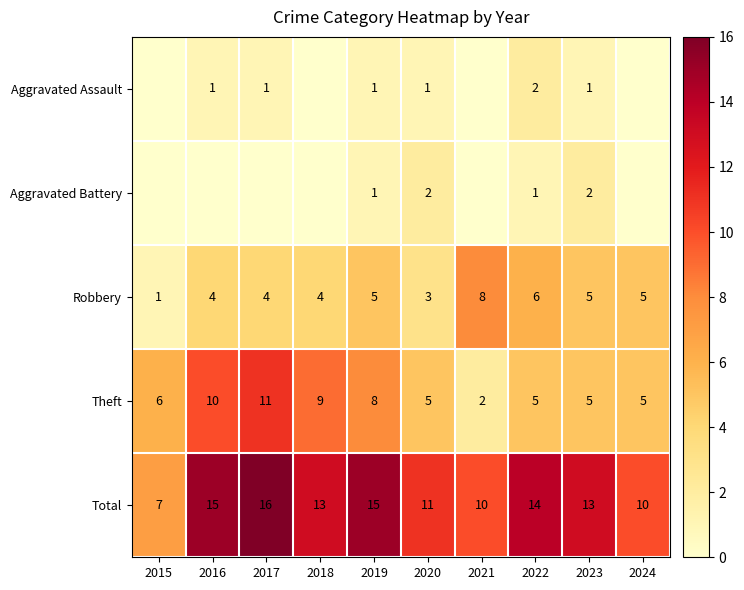

Count the number of data series in this chart.

5